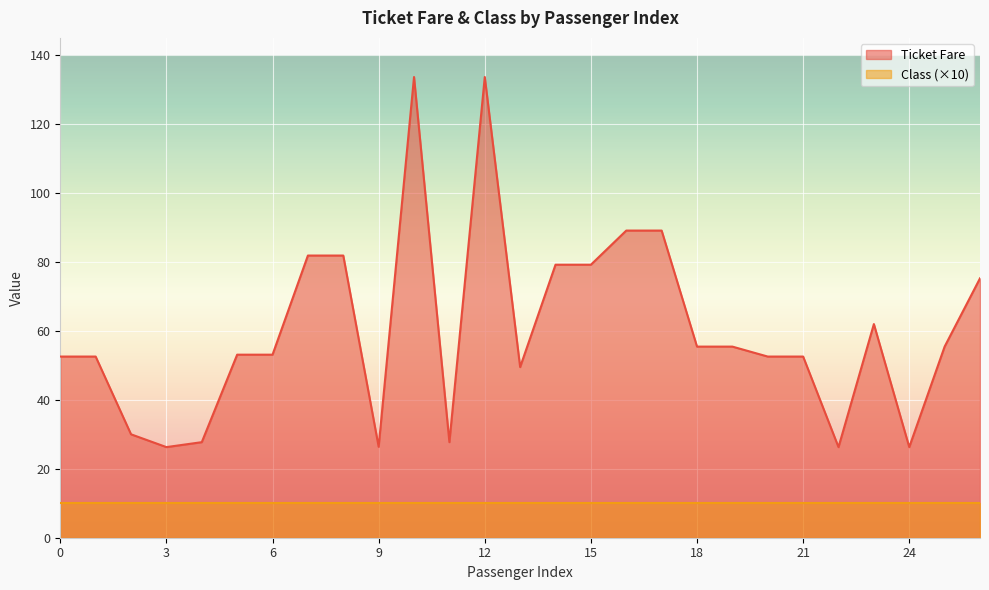

What is the value of the 26th point from the left?

55.4